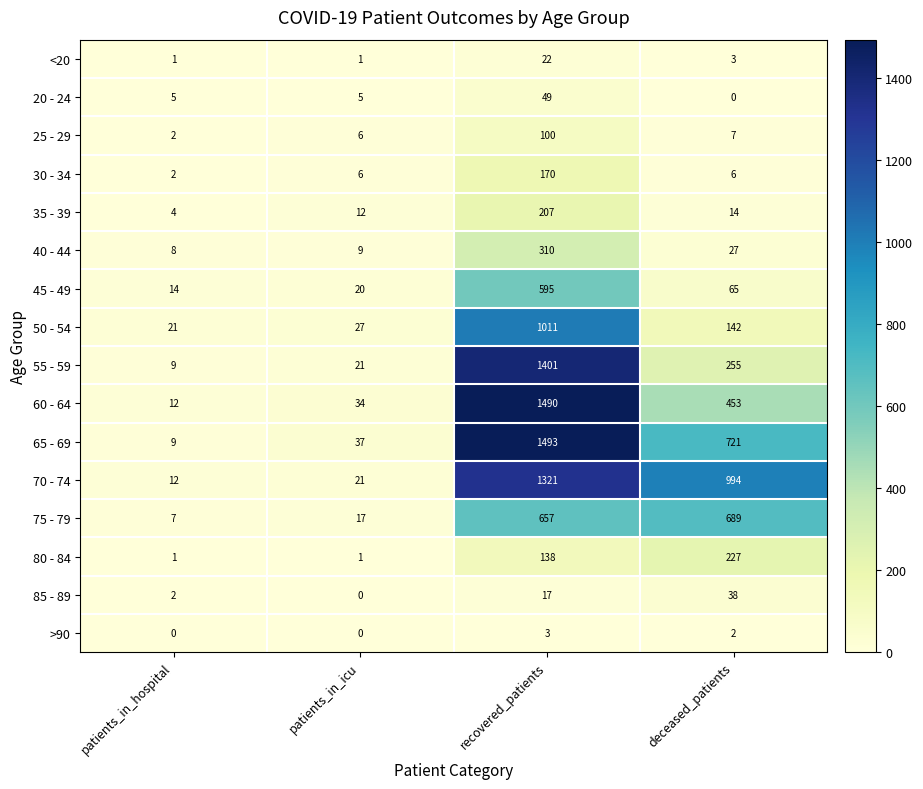

What is the total value across all series at patients_in_hospital?

109